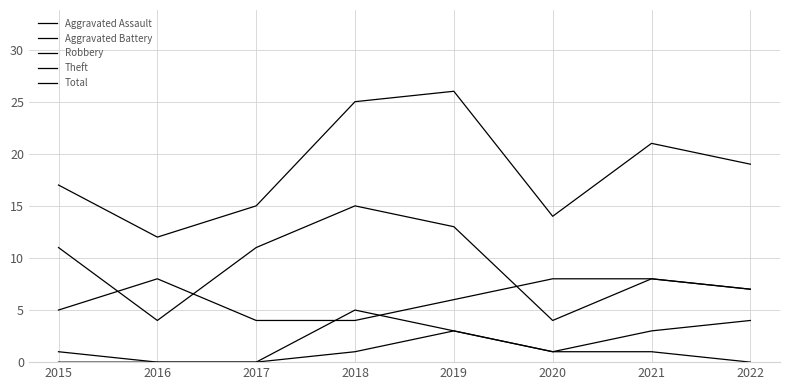

At which category does the chart reach its minimum across all series?

2015